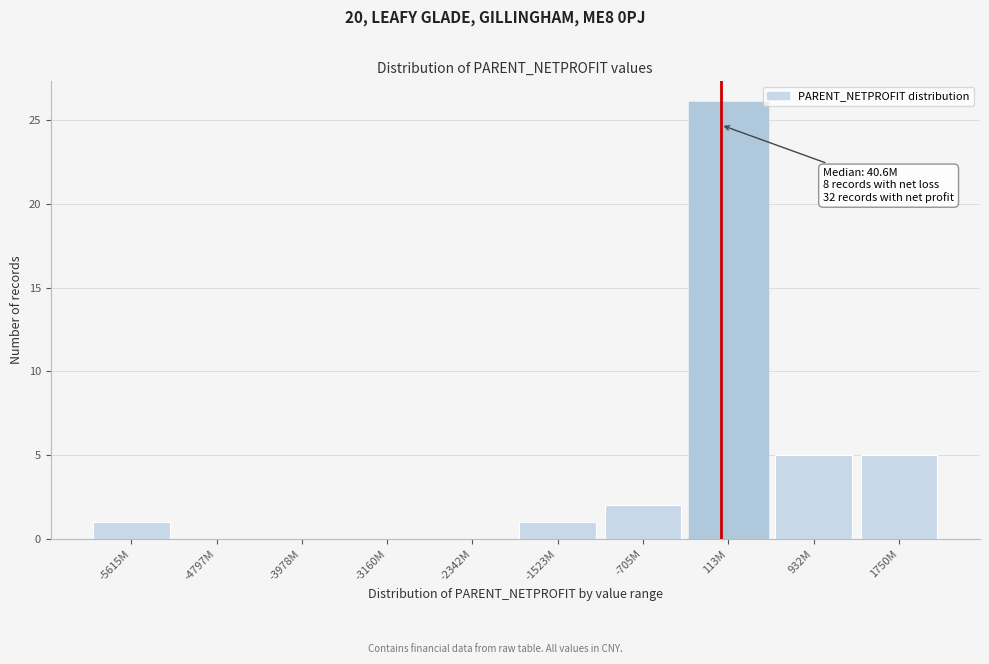

Reading left to right, what are all the values shown in this chart?

-5615M=1	-4797M=0	-3978M=0	-3160M=0	-2342M=0	-1523M=1	-705M=2	113M=26	932M=5	1750M=5